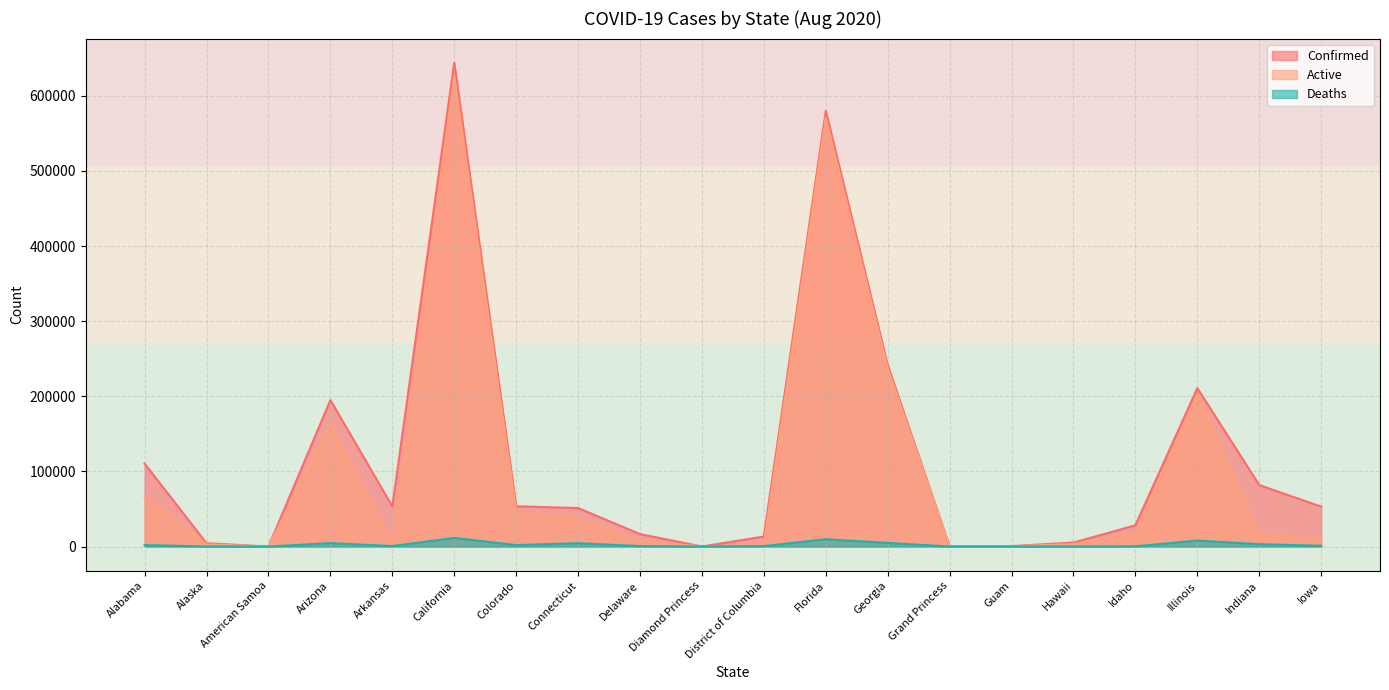

How many data points does each series have?

20